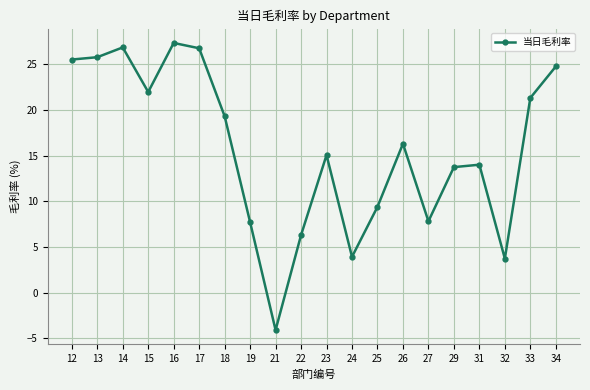

True or false: the data shows 43.2 at 13.

False